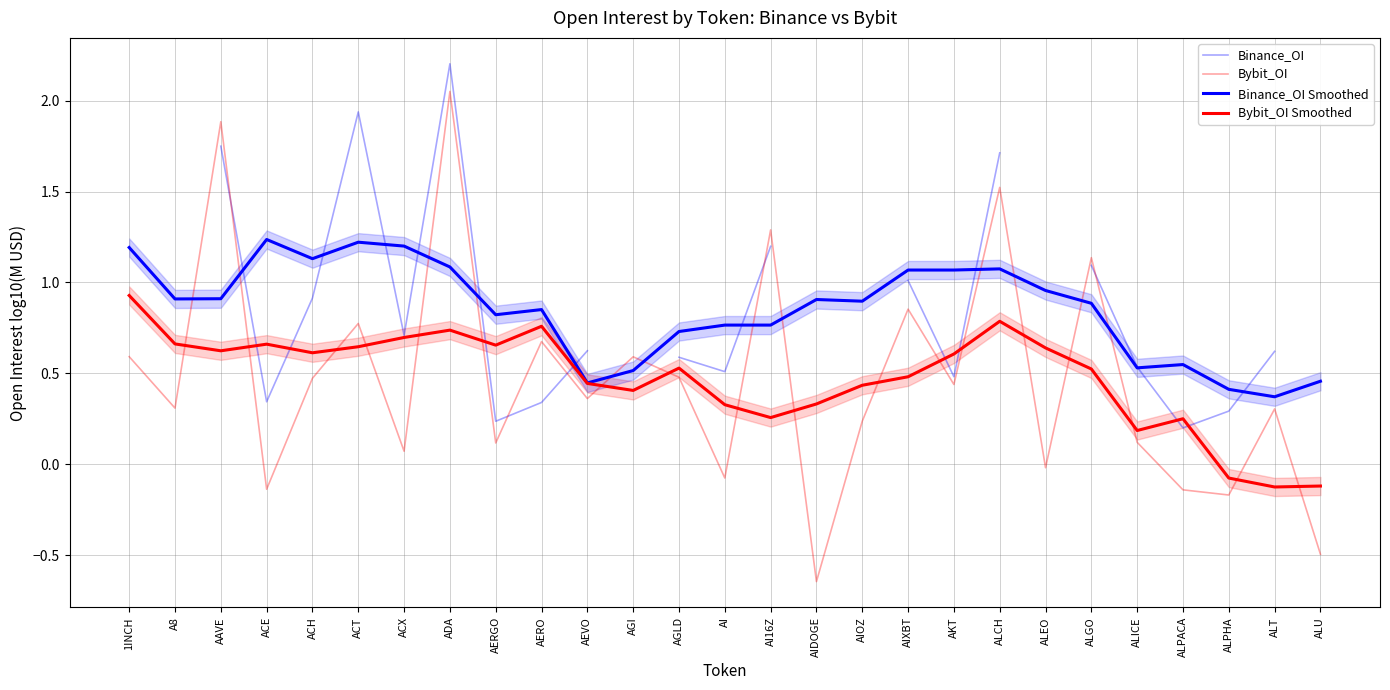

What are all the series names shown in the legend?

Binance_OI, Bybit_OI, Binance_OI Smoothed, Bybit_OI Smoothed